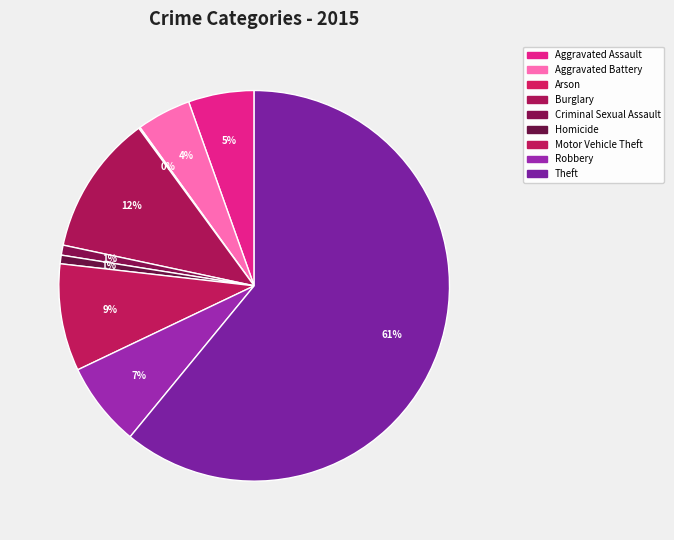

Does any single category account for the majority?

Yes